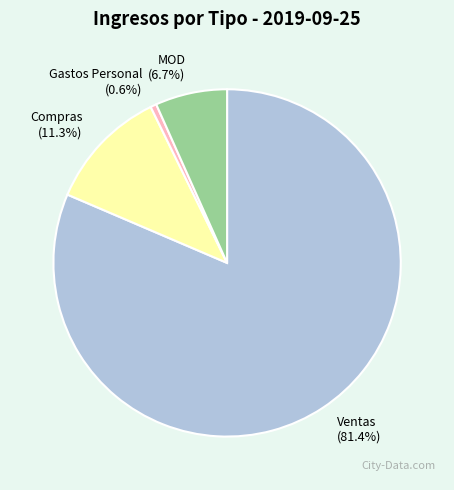

Rank the categories by value from lowest to highest.

Gastos Personal, MOD, Compras, Ventas